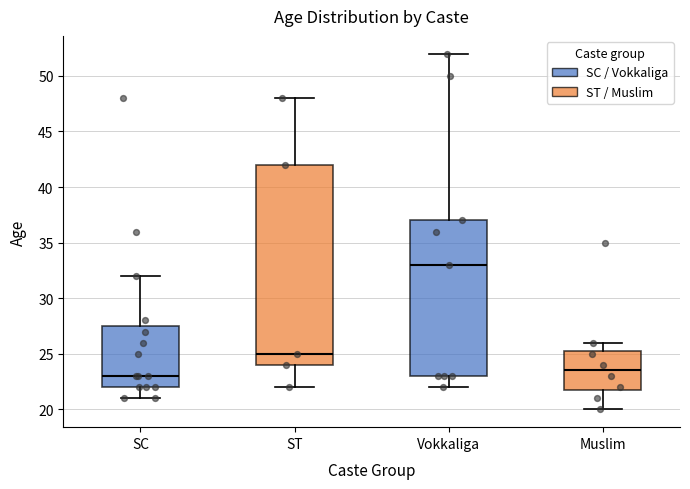

Reading left to right, transcribe this box plot: for each box, give where its median line is, the range the box spans, and where its two whiskers end, as read against the y-axis. The values are not printed on the chart, so give them approximately, as read against the axis.

SC: median 23.0, box 22.0 to 27.5, whiskers 21.0 to 32.0
ST: median 25.0, box 24.0 to 42.0, whiskers 22.0 to 48.0
Vokkaliga: median 33.0, box 23.0 to 37.0, whiskers 22.0 to 52.0
Muslim: median 23.5, box 22.0 to 25.5, whiskers 20.0 to 26.0